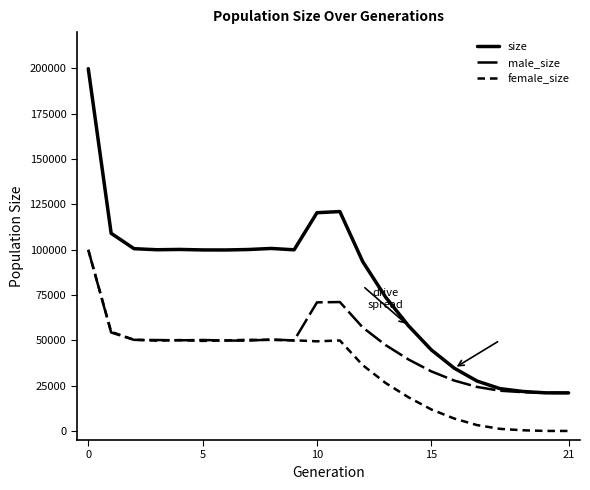

What is the label of the 14th point from the right?

8